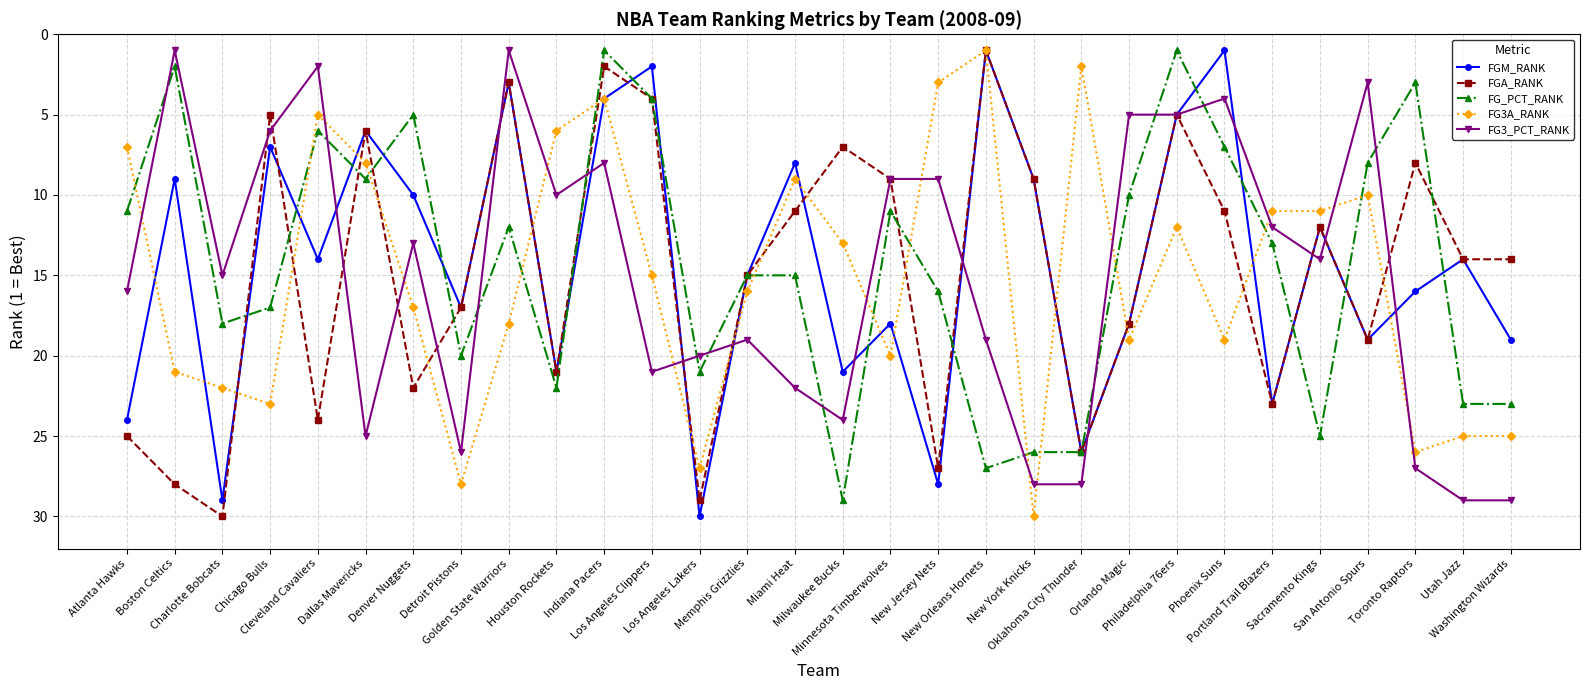

What is the maximum value shown in the chart?

30